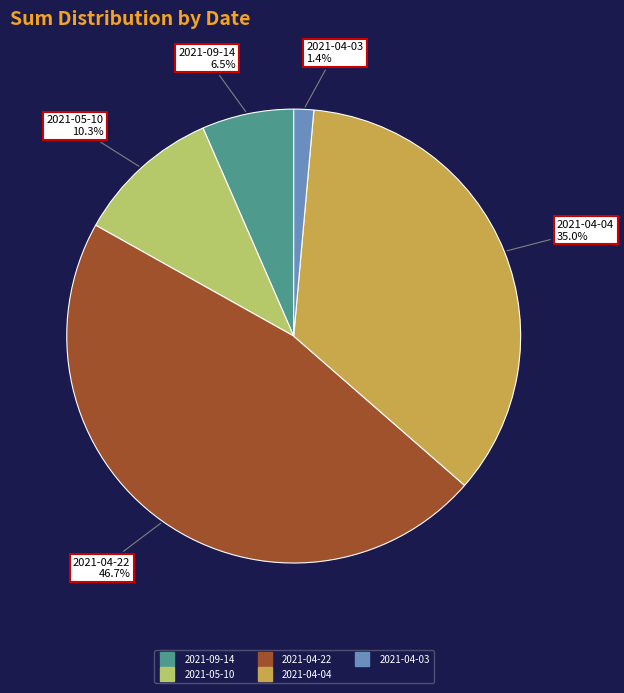

What percentage is the 2021-05-10 slice, to the nearest percent?

10%